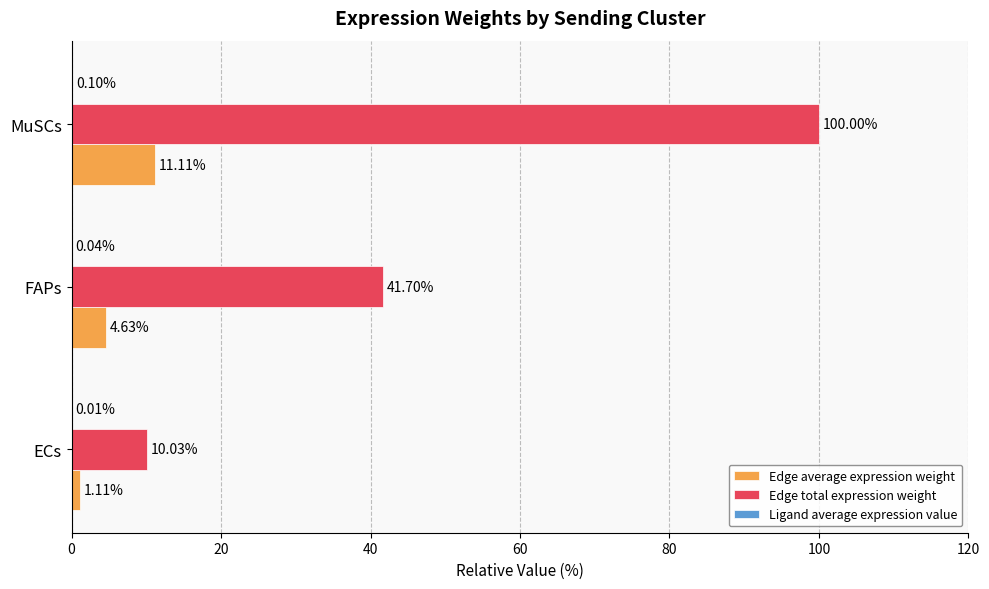

Which series has the largest total across all categories?

Edge total expression weight